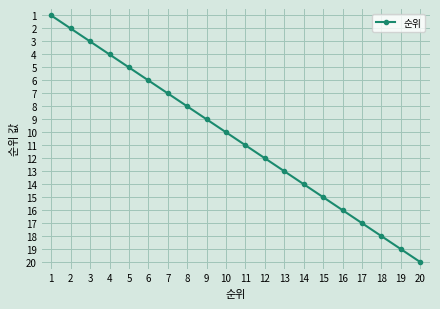

What is the difference between the maximum and minimum values?

19